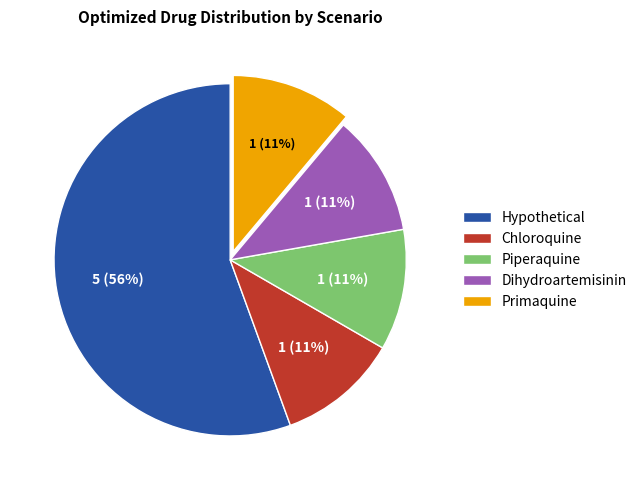

Does Primaquine represent more than half of the total?

No